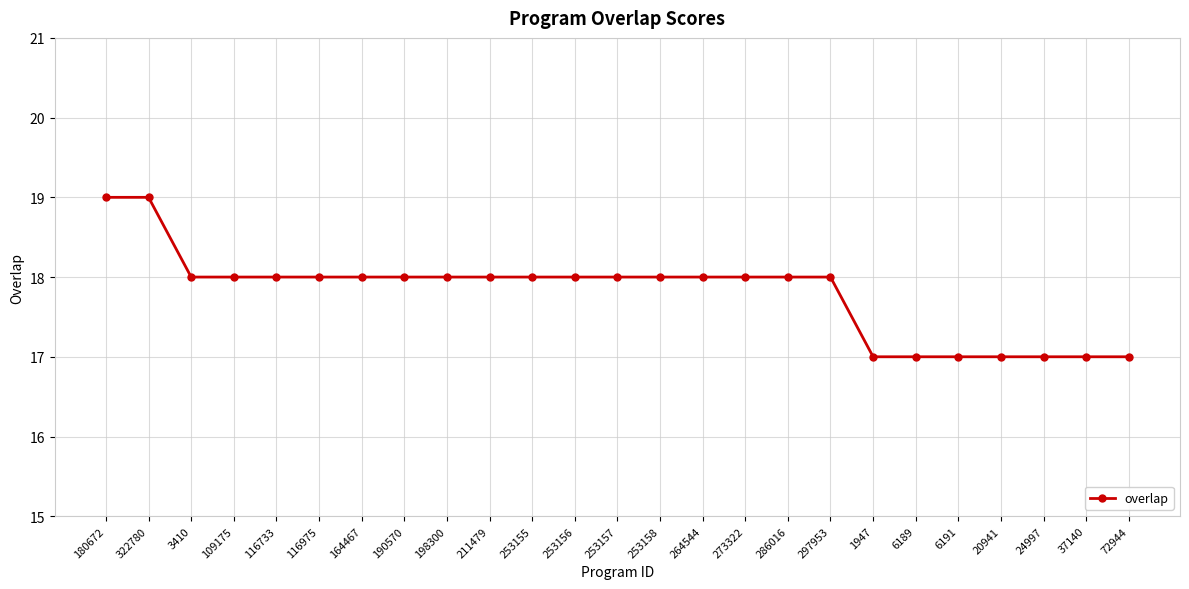

Does the chart have visible grid lines?

Yes